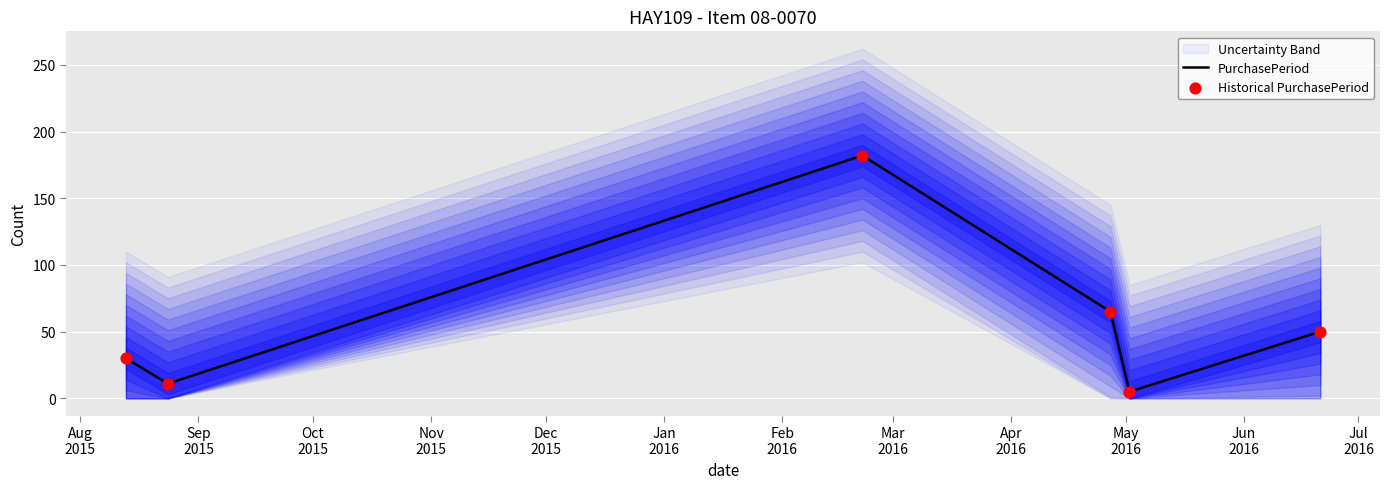

Which series reaches the minimum Y coordinate?

PurchasePeriod